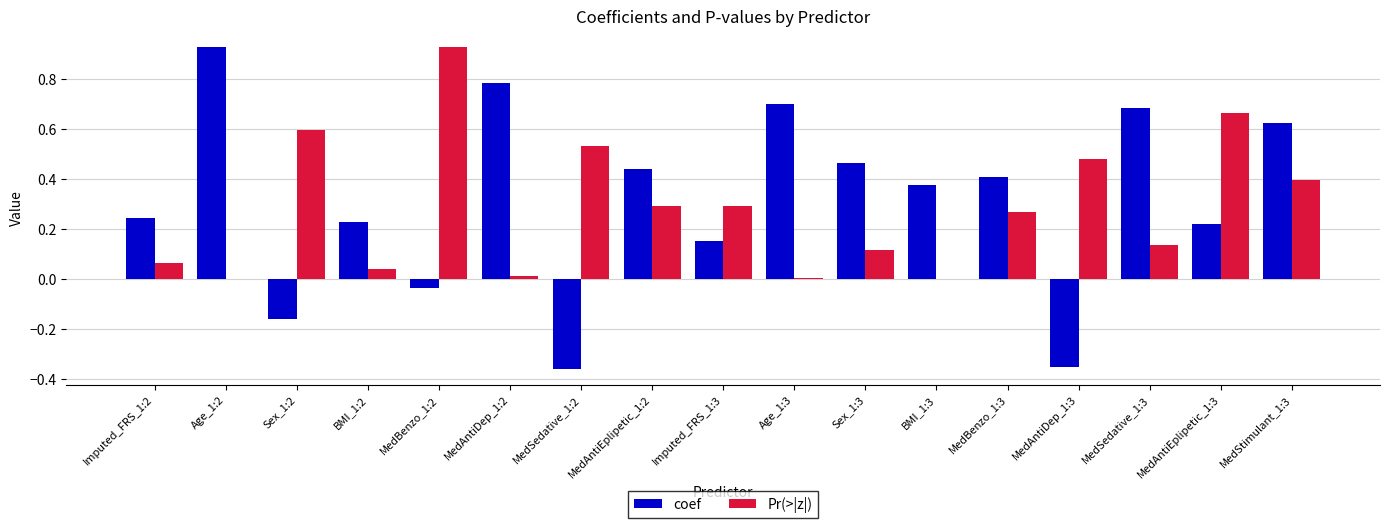

At which category is the sum across all series the highest?

MedStimulant_1:3